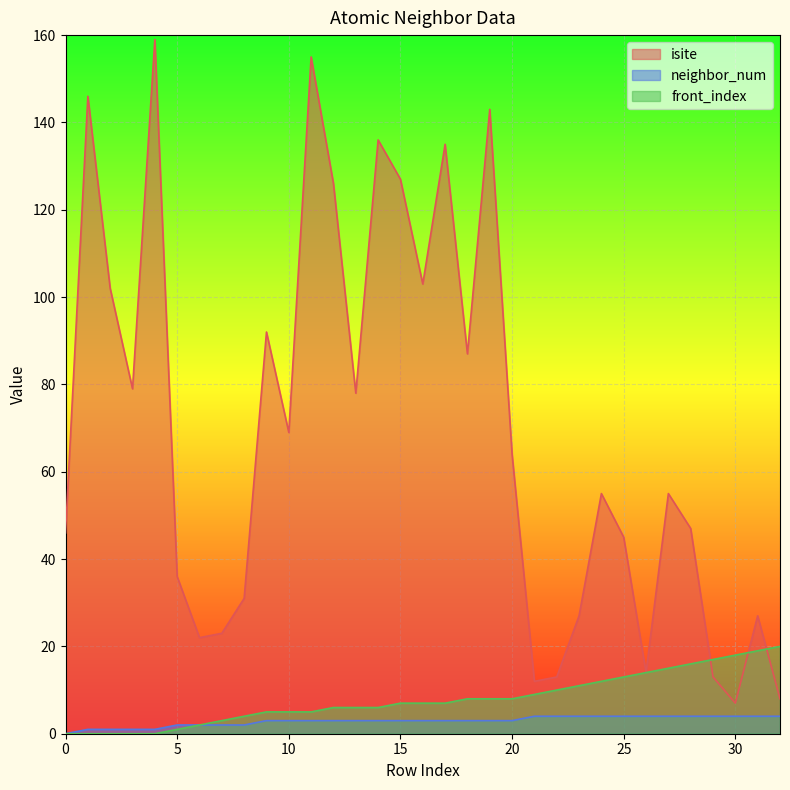

Which series has the largest total across all categories?

isite